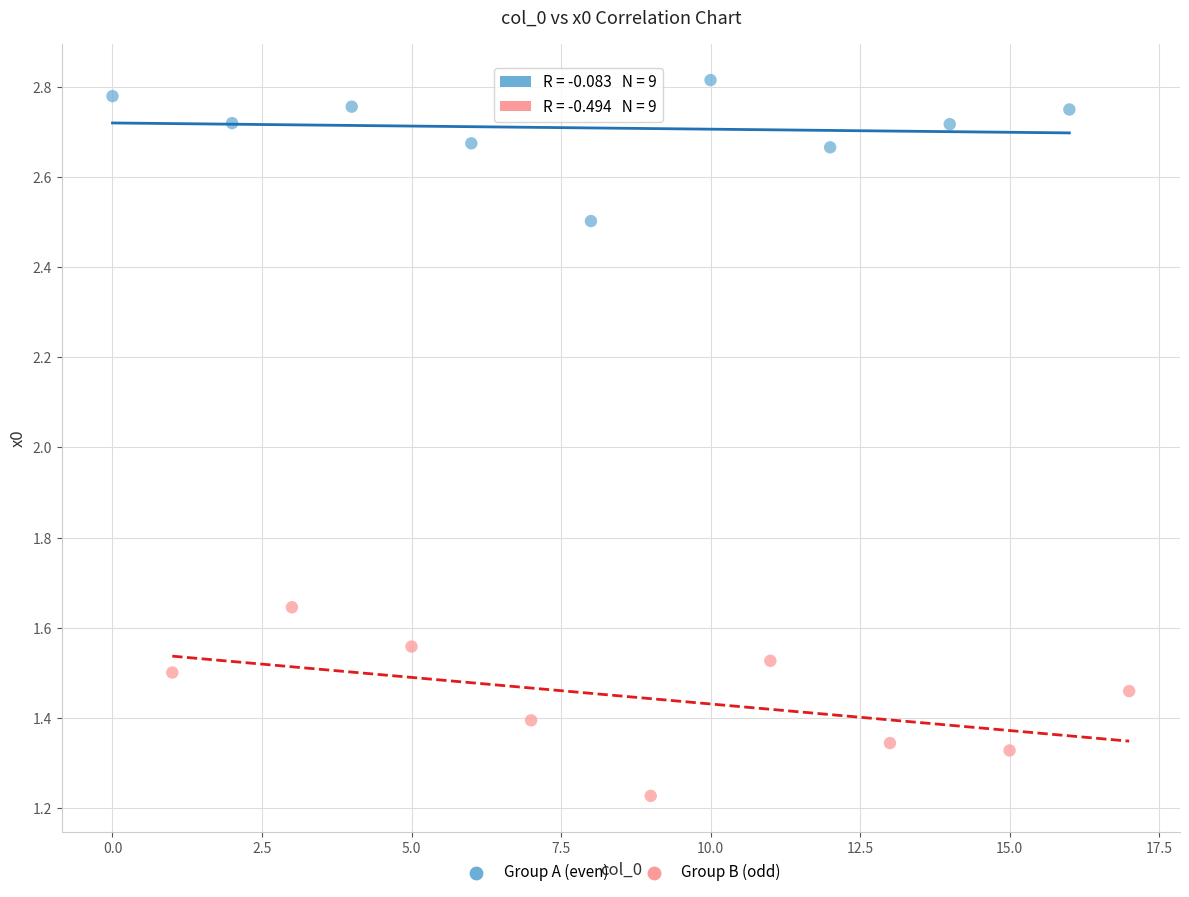

Which series reaches the maximum Y coordinate?

Group A (even)